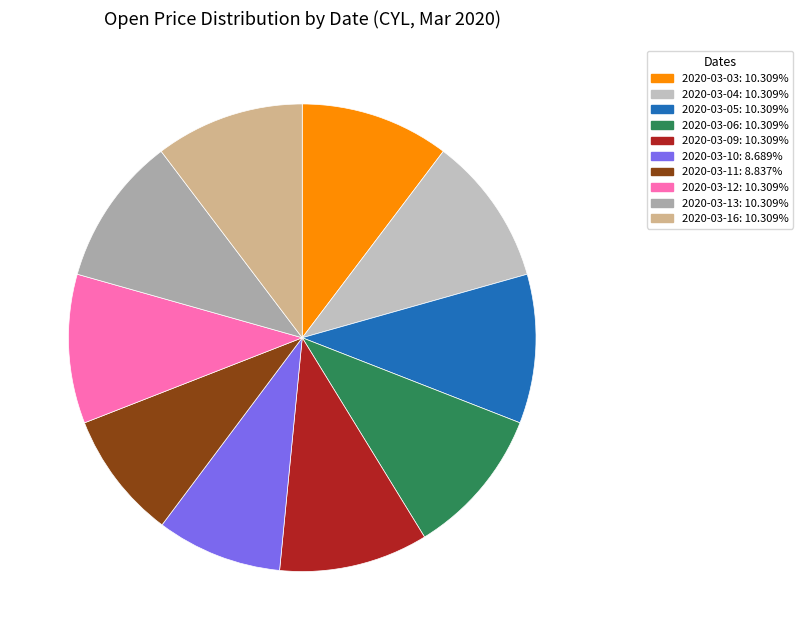

To the nearest percent, what is the combined percentage of 2020-03-05 and 2020-03-04?

21%